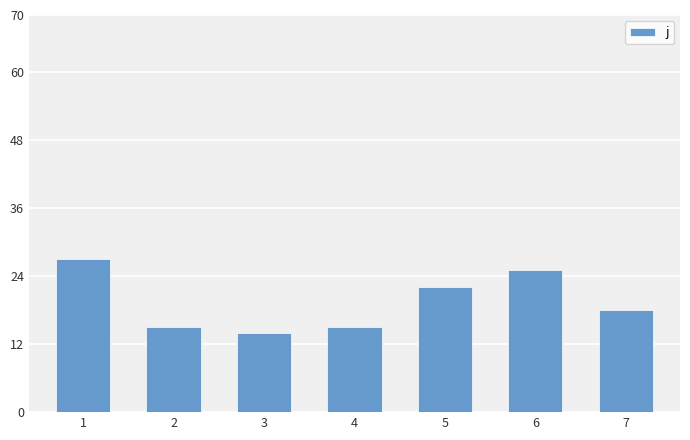

The value at 4 is 3. True or false?

False